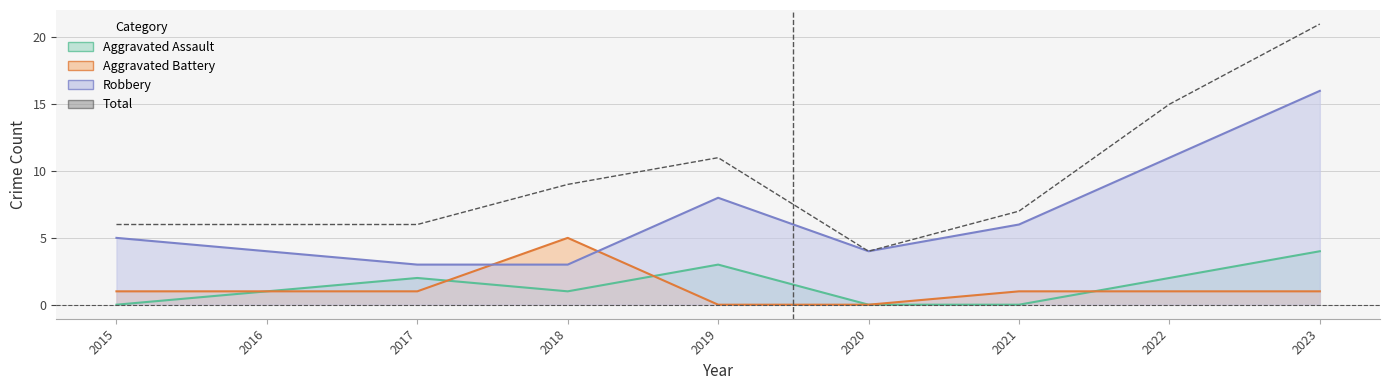

What is the value of the 7th point from the left?

7